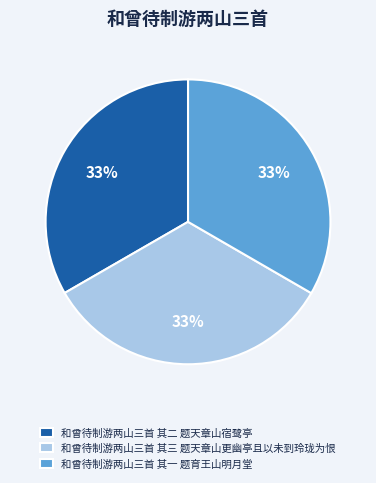

Is it true that 和曾待制游两山三首 其二 题天章山宿鹭亭 is 33% of the pie?

True